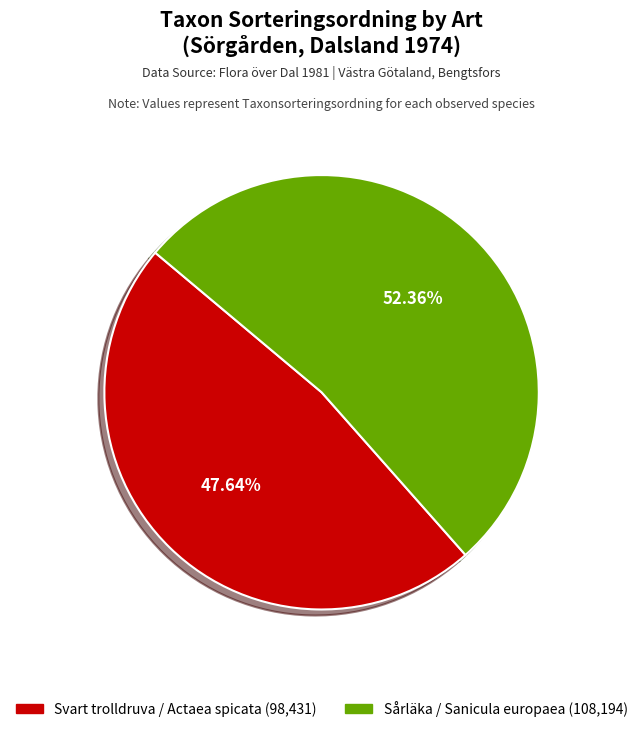

To the nearest percent, what is the average slice percentage?

50%